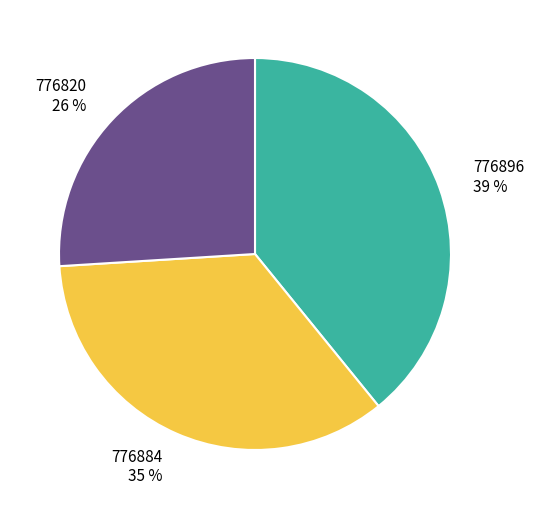

How many slices are in this pie chart?

3